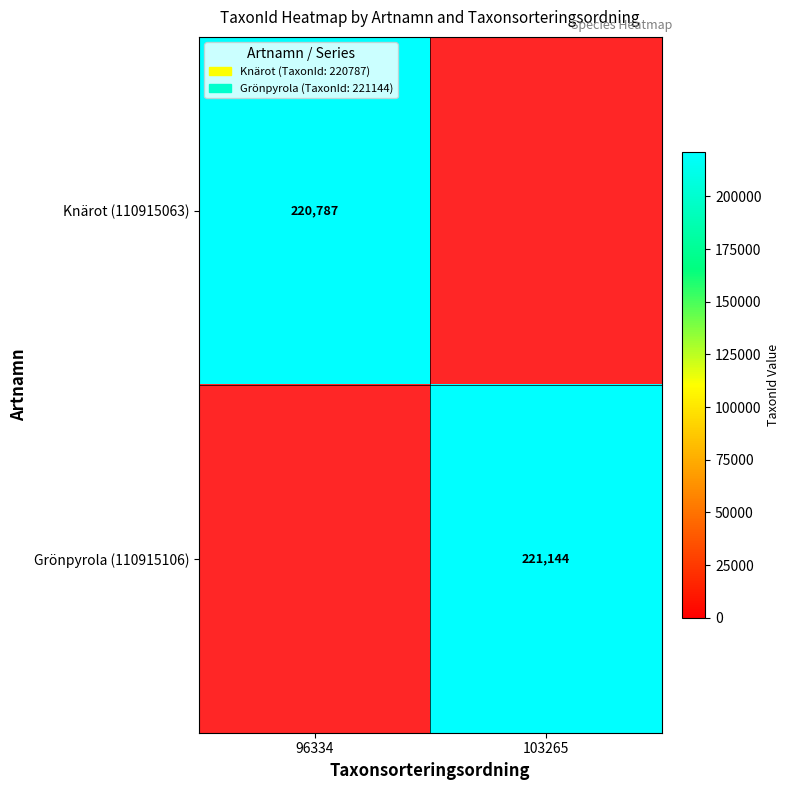

True or false: Knärot (110915063) has a value of 220787 at 96334.

True